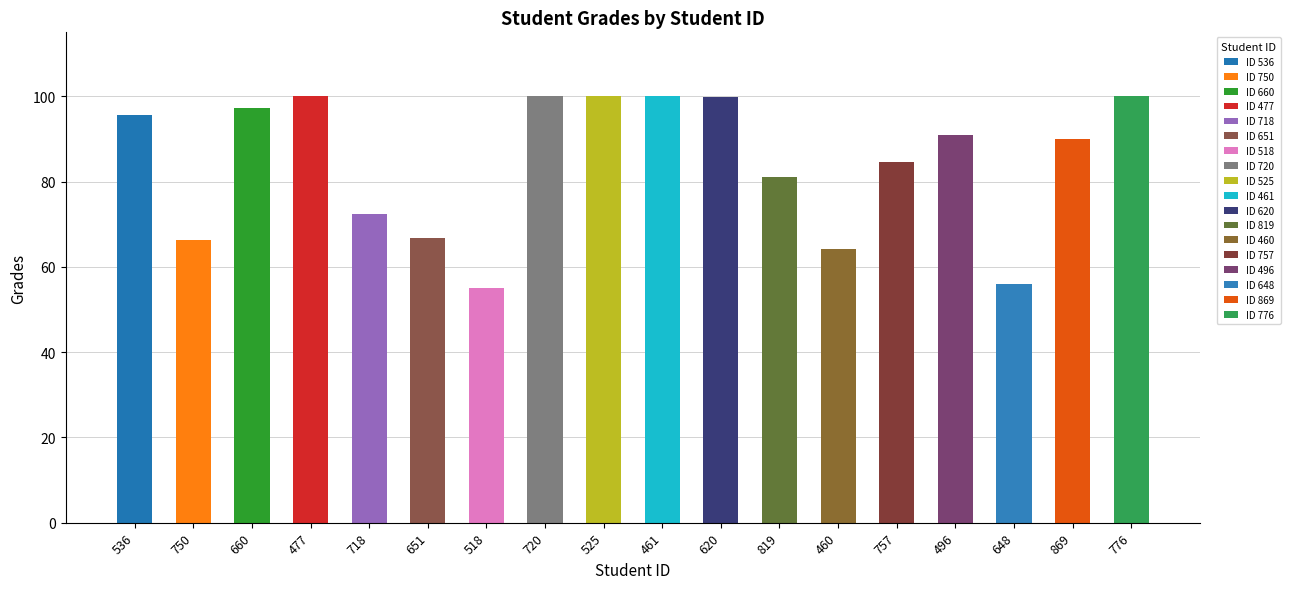

What is the greatest value displayed?

100.0